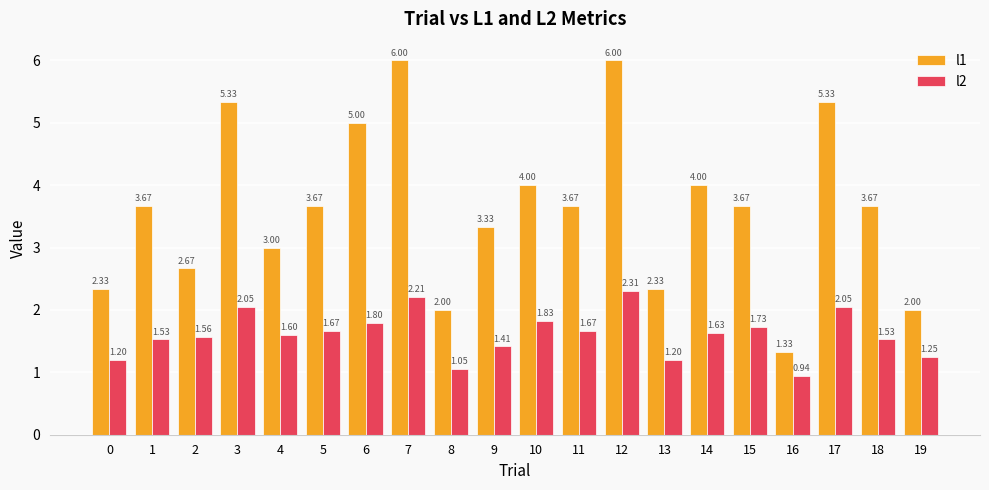

What is the value of the l2 bar at the 11th from the left?

1.8